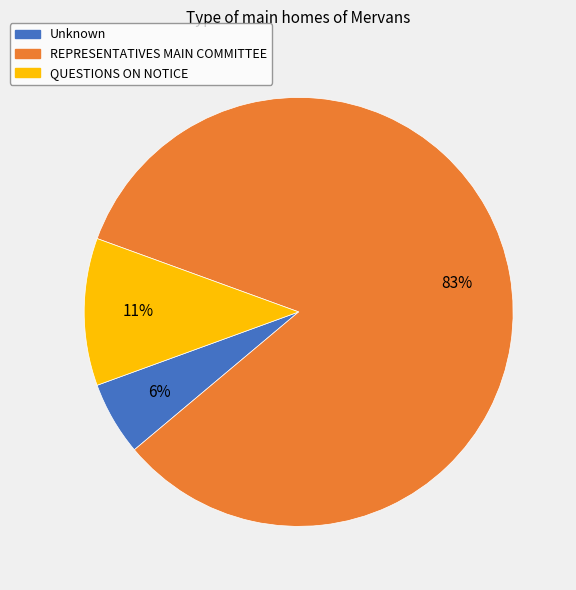

Rank the categories by value from lowest to highest.

Unknown, QUESTIONS ON NOTICE, REPRESENTATIVES MAIN COMMITTEE